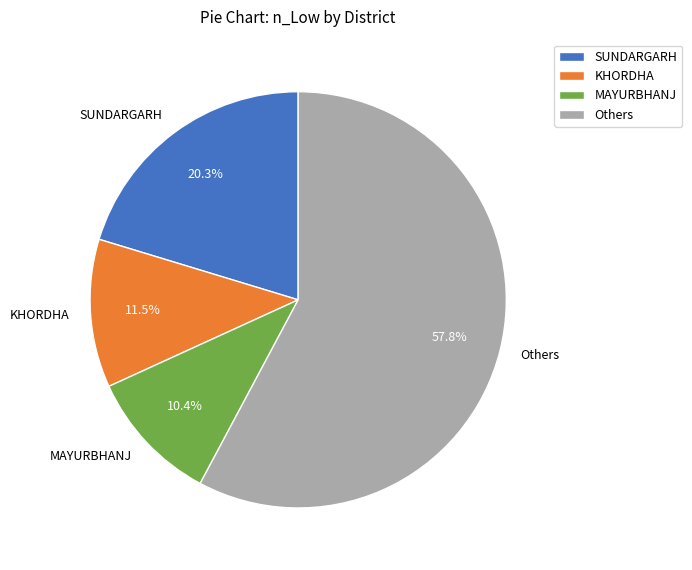

Between Others and KHORDHA, which is larger?

Others